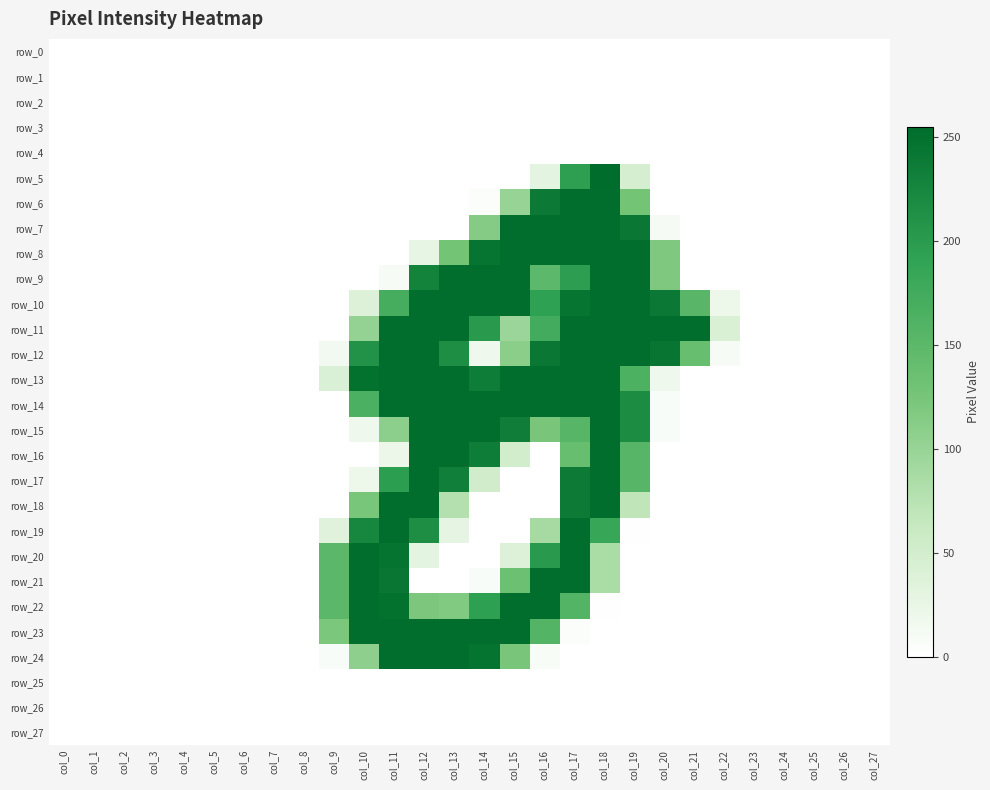

At how many categories does at least one series exceed 112?

13